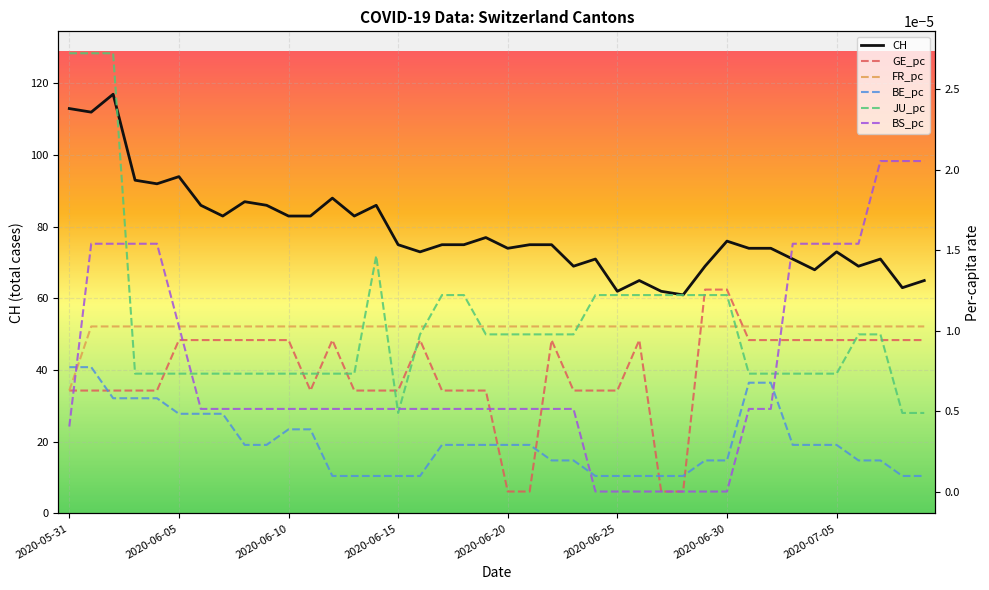

The value of JU_pc at 2020-06-18 is 0.0. True or false?

False